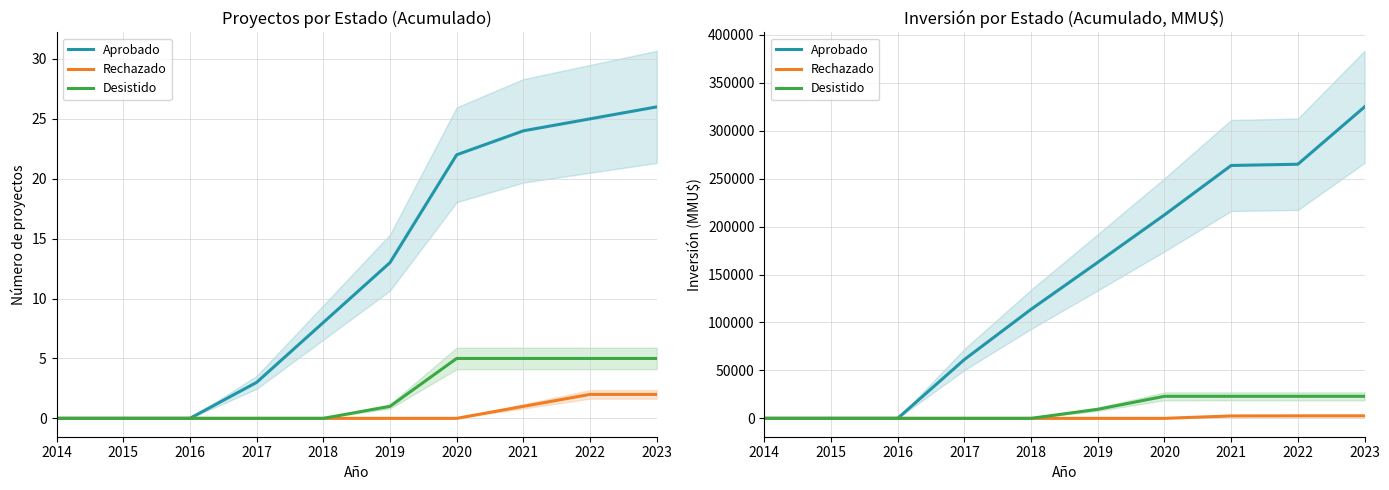

Is the value of Desistido at 2016 greater than the value of Aprobado at 2018?

No